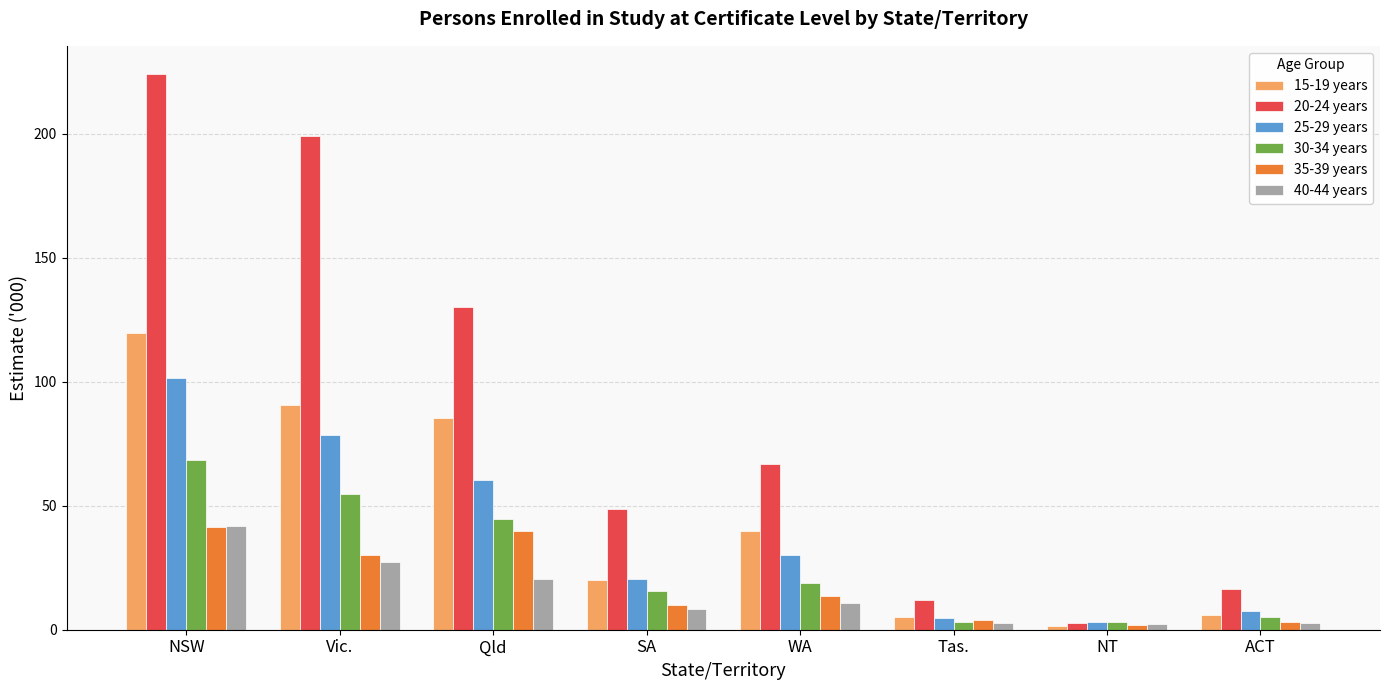

Which series has the largest total across all categories?

20-24 years